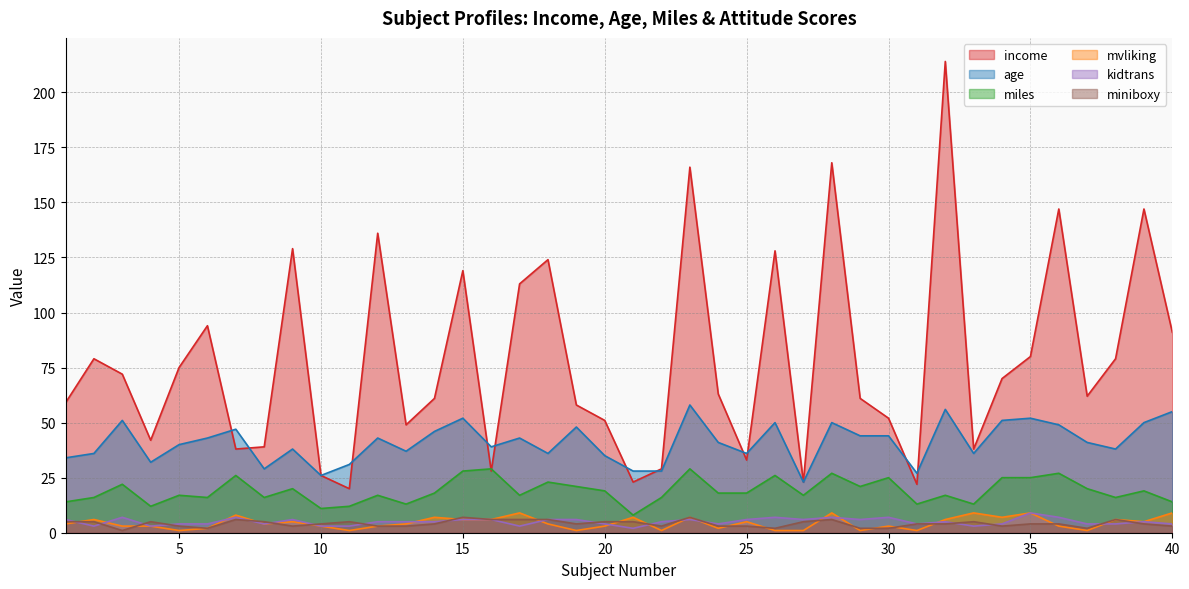

Reading left to right, extract all data points from this chart.

income: 59	79	72	42	75	94	38	39	129	26	20	136	49	61	119	28	113	124	58	51	23	29	166	63	33	128	23	168	61	52	22	214	38	70	80	147	62	79	147	91
age: 34	36	51	32	40	43	47	29	38	26	31	43	37	46	52	39	43	36	48	35	28	28	58	41	36	50	23	50	44	44	27	56	36	51	52	49	41	38	50	55
miles: 14	16	22	12	17	16	26	16	20	11	12	17	13	18	28	29	17	23	21	19	8	16	29	18	18	26	17	27	21	25	13	17	13	25	25	27	20	16	19	14
mvliking: 4	6	3	3	1	2	8	4	5	3	1	3	4	7	6	6	9	4	1	3	7	1	7	2	5	1	1	9	1	3	1	6	9	7	9	3	1	6	5	9
kidtrans: 6	3	7	3	4	4	7	4	6	3	3	5	5	5	6	6	3	6	6	4	2	5	6	4	6	7	6	7	6	7	4	5	3	4	9	7	4	4	5	4
miniboxy: 5	5	1	5	3	2	6	5	3	4	5	3	3	4	7	6	6	6	4	5	5	3	7	3	3	2	5	6	2	2	4	4	5	3	4	4	2	6	4	3